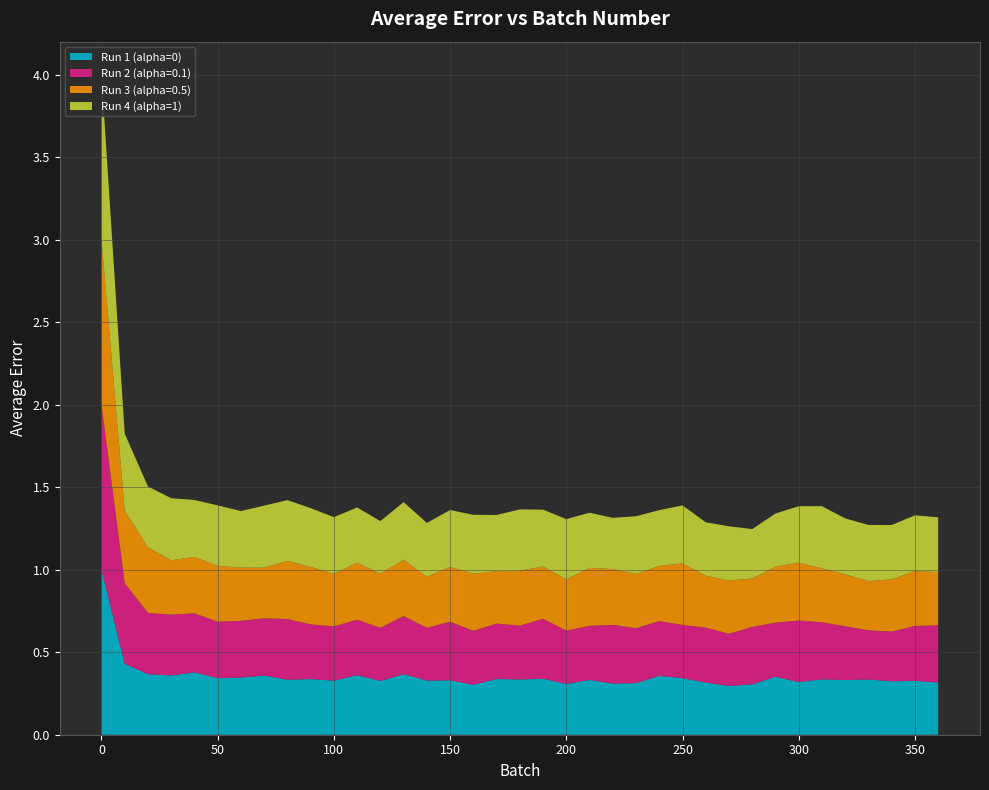

Reading right to left, extract all data points from this chart.

Run 1 (alpha=0): 360=0.3	350=0.3	340=0.3	330=0.3	320=0.3	310=0.3	300=0.3	290=0.4	280=0.3	270=0.3	260=0.3	250=0.3	240=0.4	230=0.3	220=0.3	210=0.3	200=0.3	190=0.3	180=0.3	170=0.3	160=0.3	150=0.3	140=0.3	130=0.4	120=0.3	110=0.4	100=0.3	90=0.3	80=0.3	70=0.4	60=0.3	50=0.3	40=0.4	30=0.4	20=0.4	10=0.4	0=1.0
Run 2 (alpha=0.1): 360=0.3	350=0.3	340=0.3	330=0.3	320=0.3	310=0.3	300=0.4	290=0.3	280=0.3	270=0.3	260=0.3	250=0.3	240=0.3	230=0.3	220=0.4	210=0.3	200=0.3	190=0.4	180=0.3	170=0.3	160=0.3	150=0.4	140=0.3	130=0.4	120=0.3	110=0.3	100=0.3	90=0.3	80=0.4	70=0.3	60=0.3	50=0.3	40=0.4	30=0.4	20=0.4	10=0.5	0=1.0
Run 3 (alpha=0.5): 360=0.3	350=0.3	340=0.3	330=0.3	320=0.3	310=0.3	300=0.3	290=0.3	280=0.3	270=0.3	260=0.3	250=0.4	240=0.3	230=0.3	220=0.3	210=0.4	200=0.3	190=0.3	180=0.3	170=0.3	160=0.3	150=0.3	140=0.3	130=0.3	120=0.3	110=0.3	100=0.3	90=0.3	80=0.4	70=0.3	60=0.3	50=0.3	40=0.3	30=0.3	20=0.4	10=0.4	0=1.0
Run 4 (alpha=1): 360=0.3	350=0.3	340=0.3	330=0.3	320=0.3	310=0.4	300=0.3	290=0.3	280=0.3	270=0.3	260=0.3	250=0.4	240=0.3	230=0.3	220=0.3	210=0.3	200=0.4	190=0.3	180=0.4	170=0.3	160=0.4	150=0.3	140=0.3	130=0.3	120=0.3	110=0.3	100=0.3	90=0.4	80=0.4	70=0.4	60=0.3	50=0.4	40=0.3	30=0.4	20=0.4	10=0.5	0=1.0